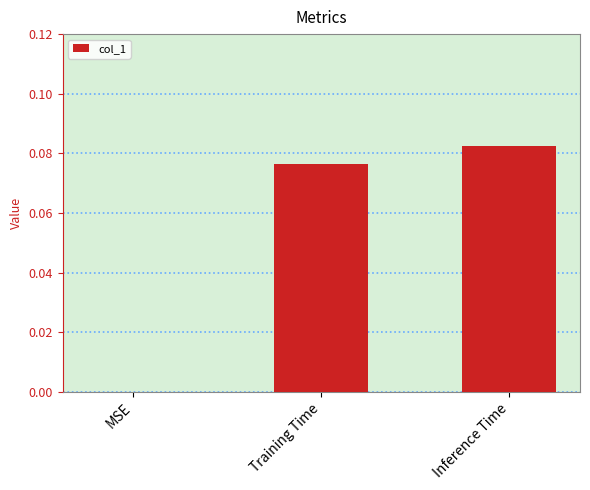

At which category does the chart reach its peak across all series?

Inference Time